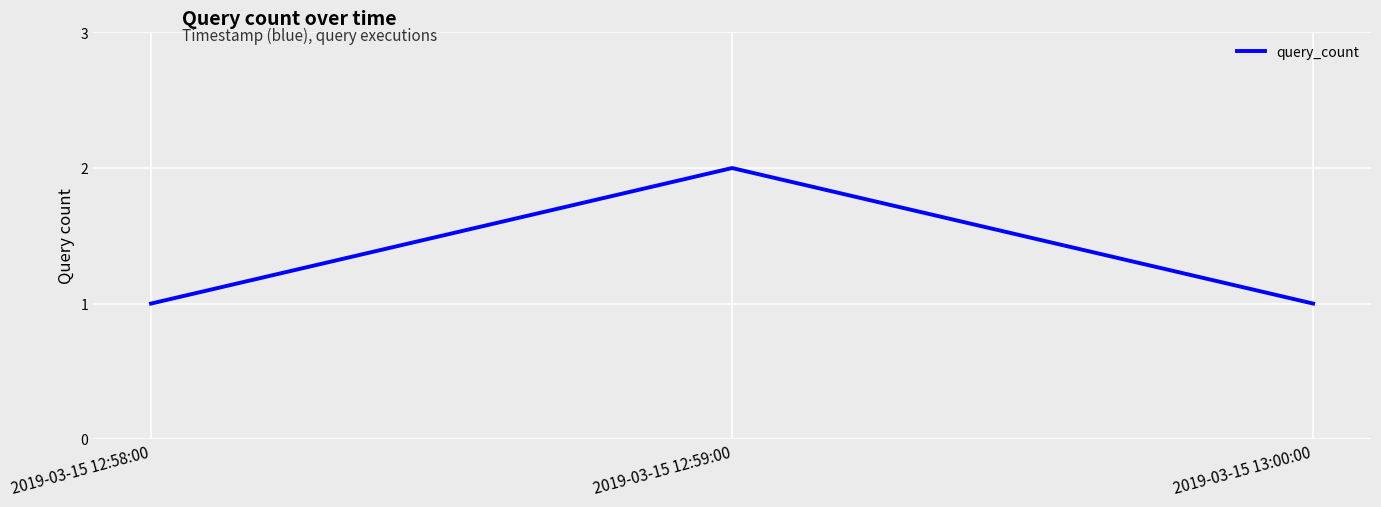

True or false: the data shows 2 at 2019-03-15 12:59:00.

True